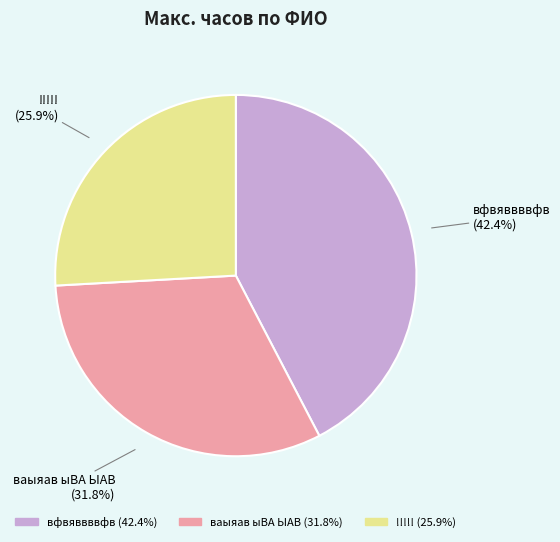

Is it true that ваыяав ыВА ЫАВ is 21% of the pie?

False